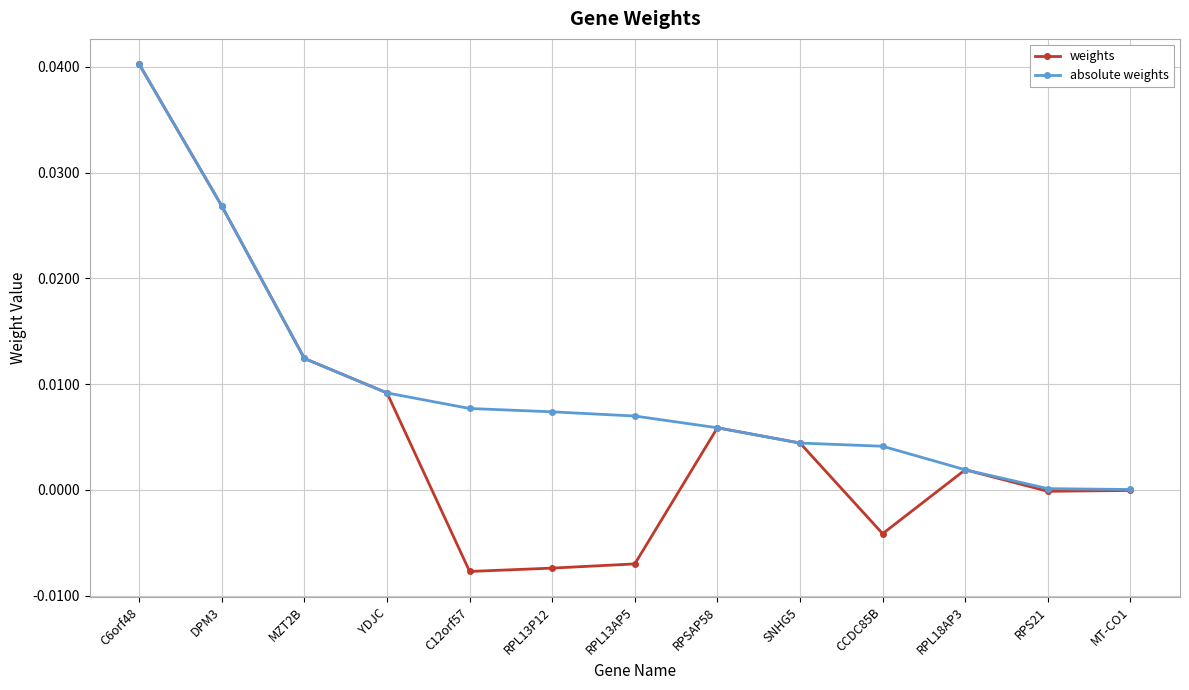

Between C6orf48 and C12orf57, which series saw the biggest shift?

weights